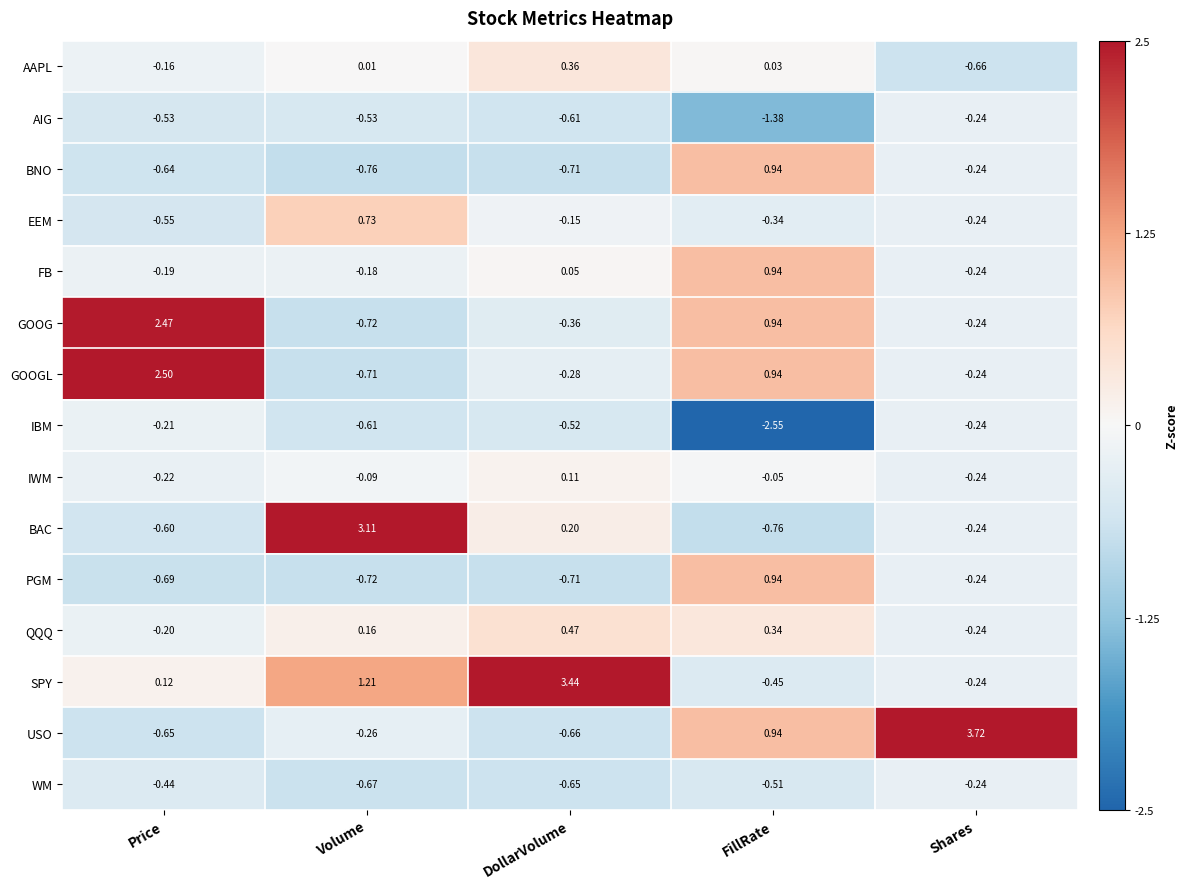

At which label does BNO first exceed 0?

FillRate